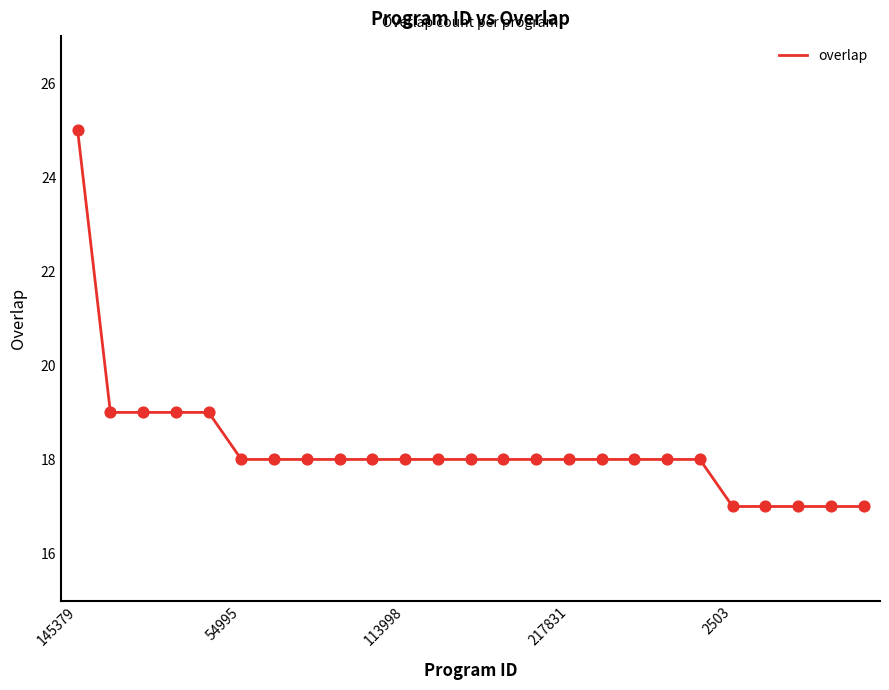

What is the difference between the maximum and minimum values?

8